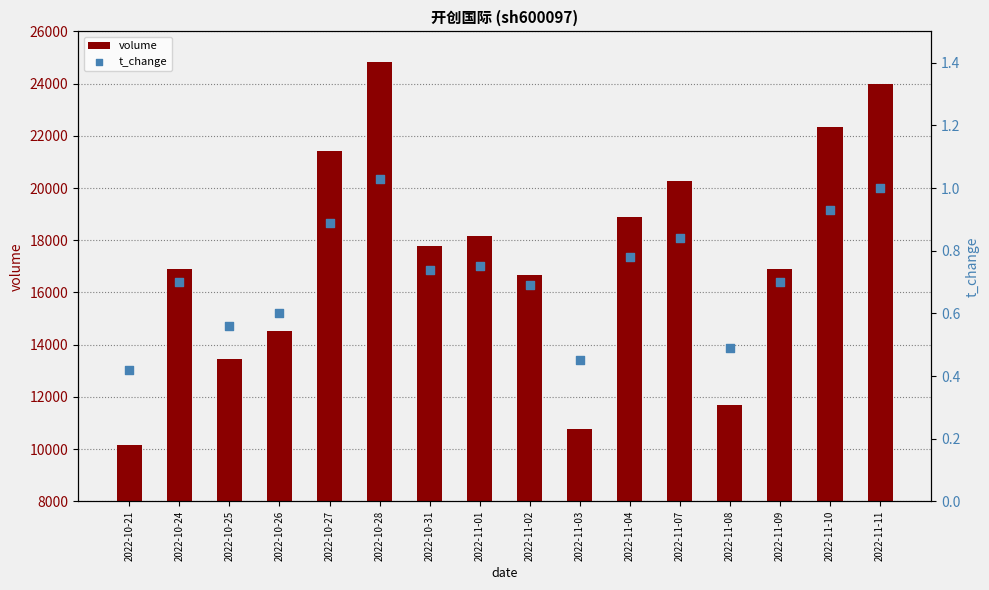

Which series contains the lowest Y value?

t_change